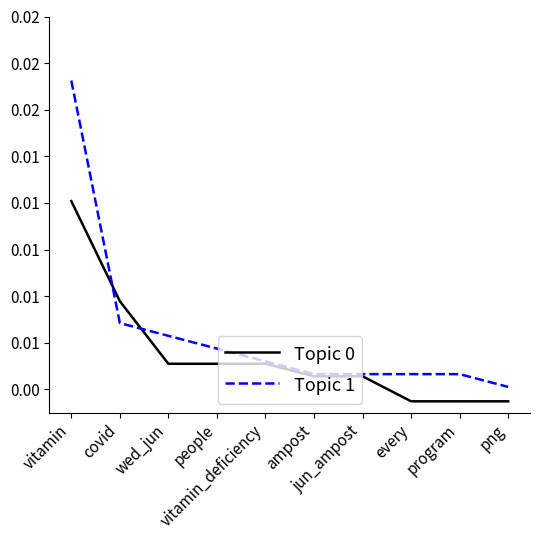

After their last crossing, which series has the higher values: Topic 0 or Topic 1?

Topic 1